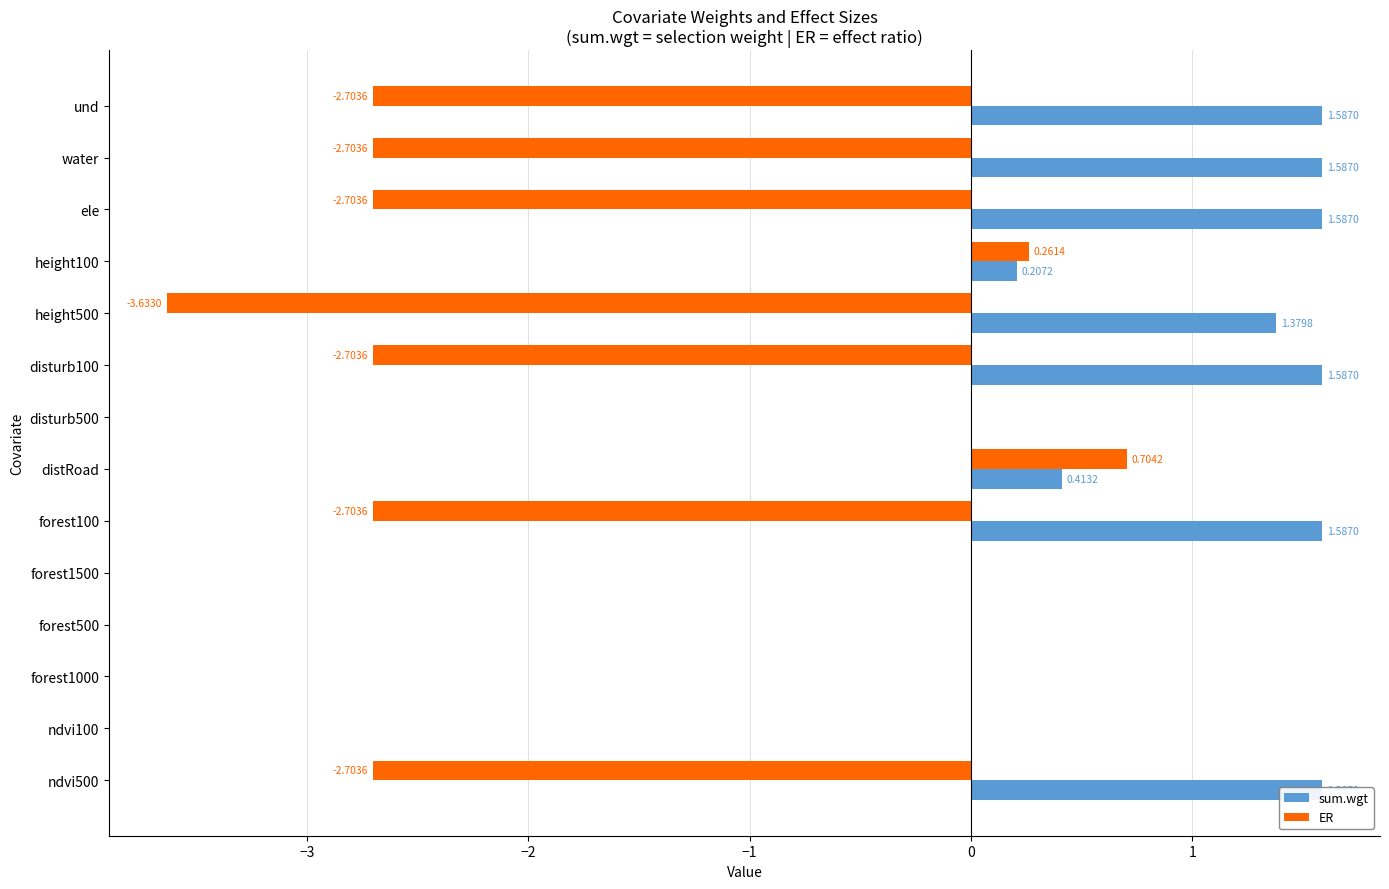

How many bars are there in each group?

2